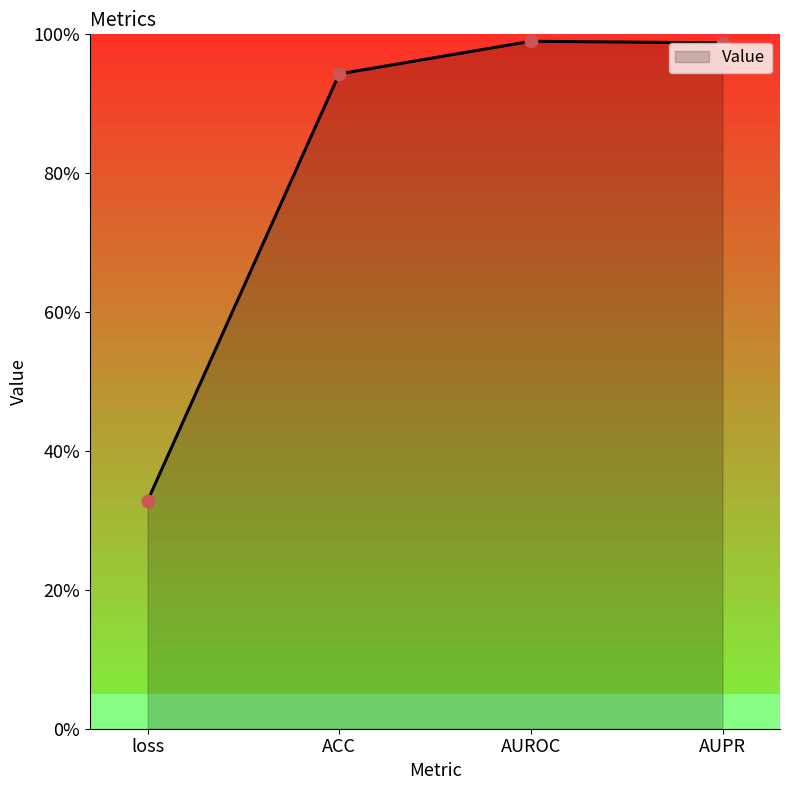

Which has a higher value, AUROC or ACC?

AUROC